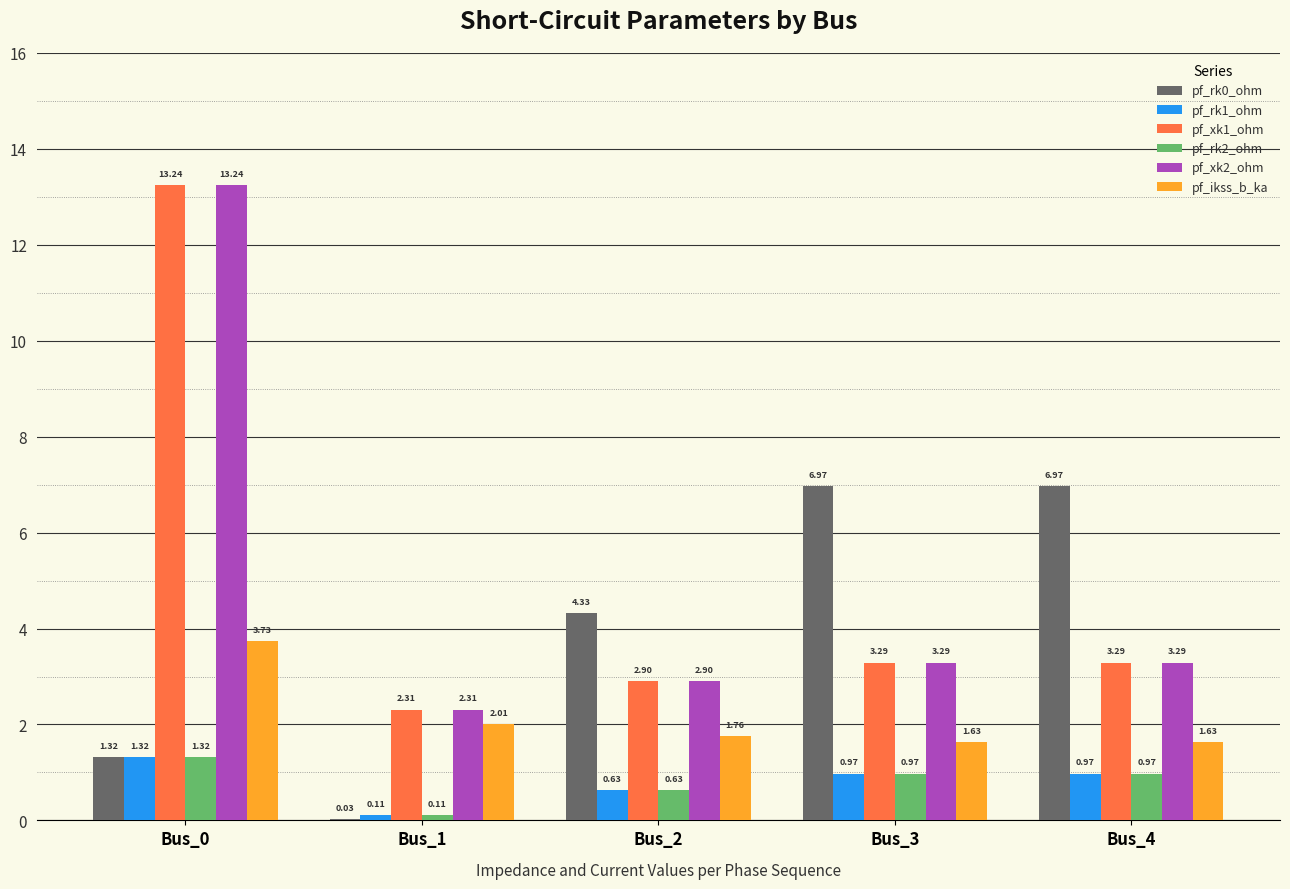

Count the number of data series in this chart.

6